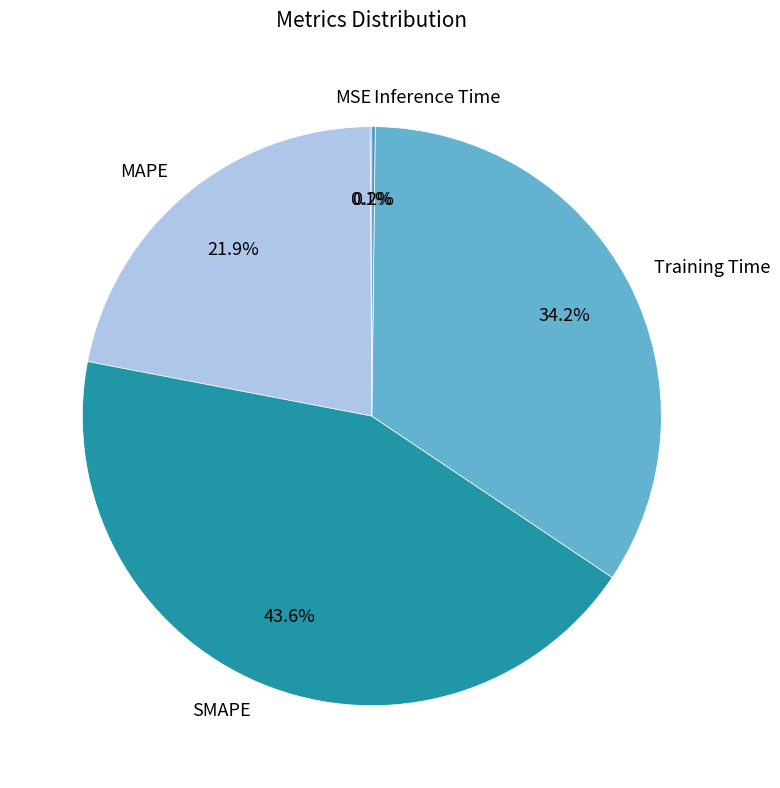

Is the sum of SMAPE and Training Time greater than half?

Yes